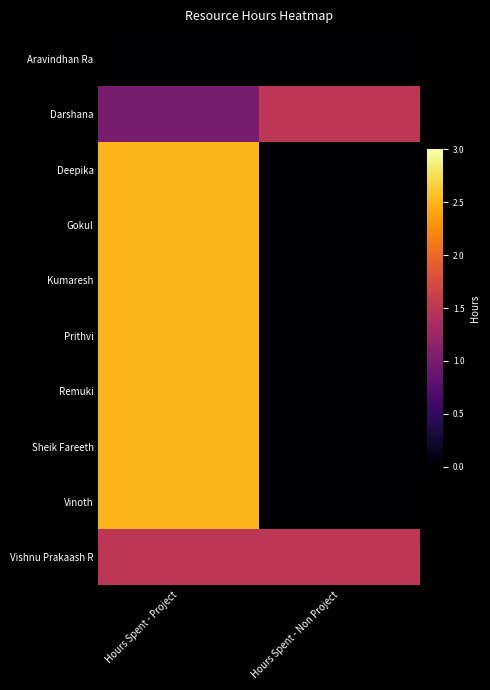

Which series has the widest spread of values?

Deepika